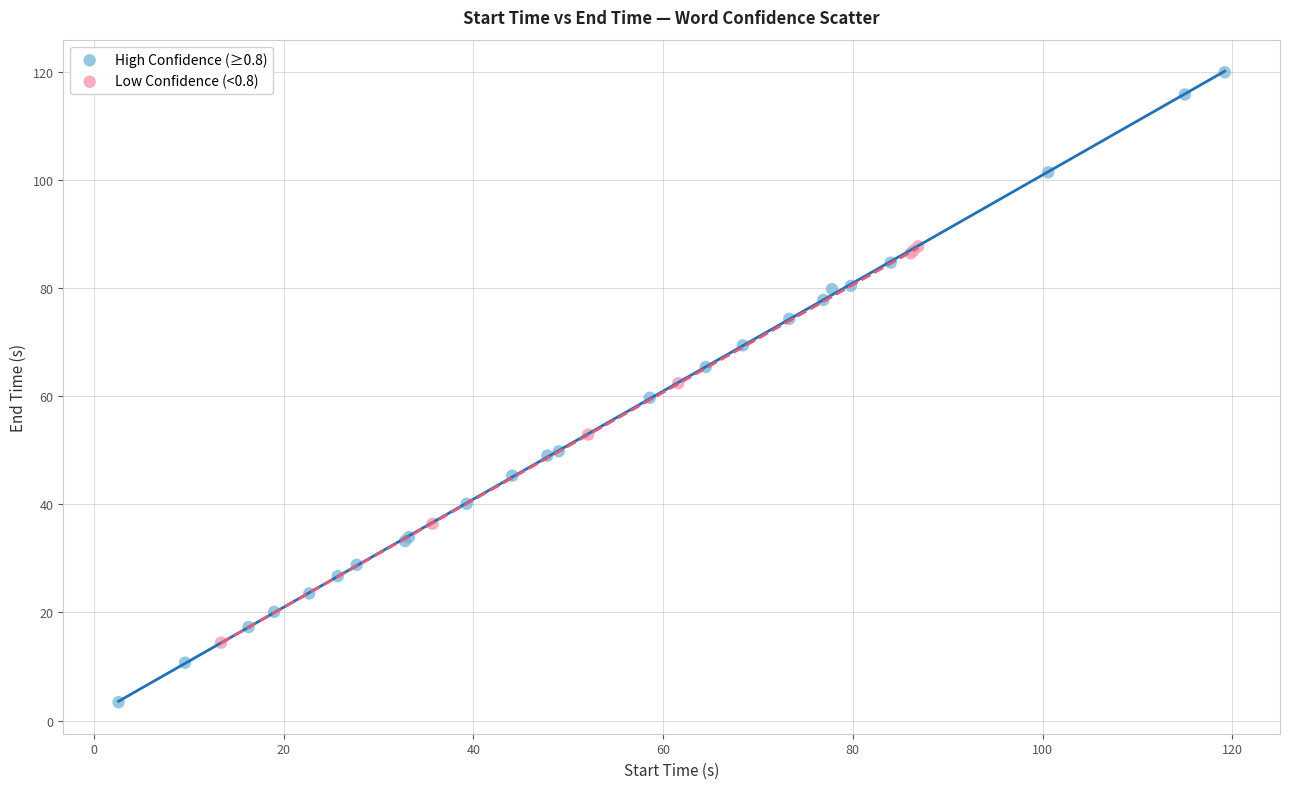

Which series contains the highest Y value?

High Confidence (≥0.8)